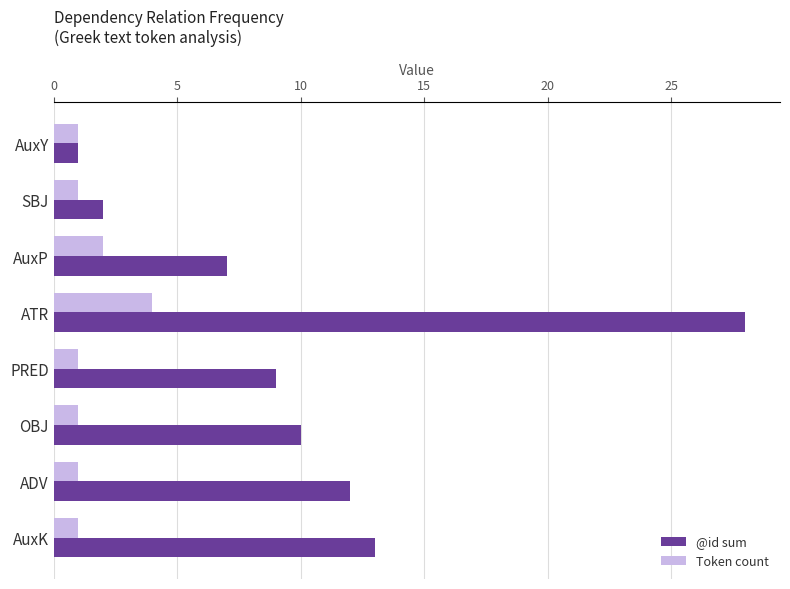

Read the @id sum value at AuxP, to the nearest 5.

5